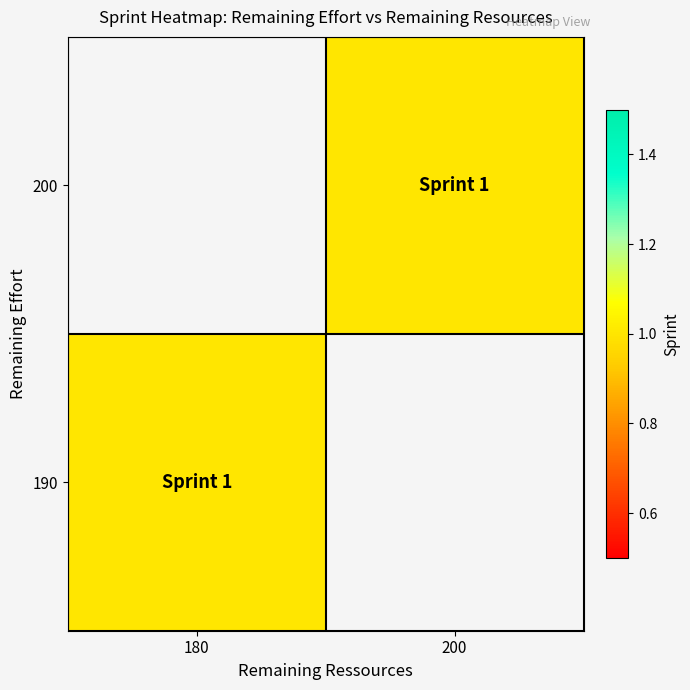

Between 200 and 180, which is larger?

180